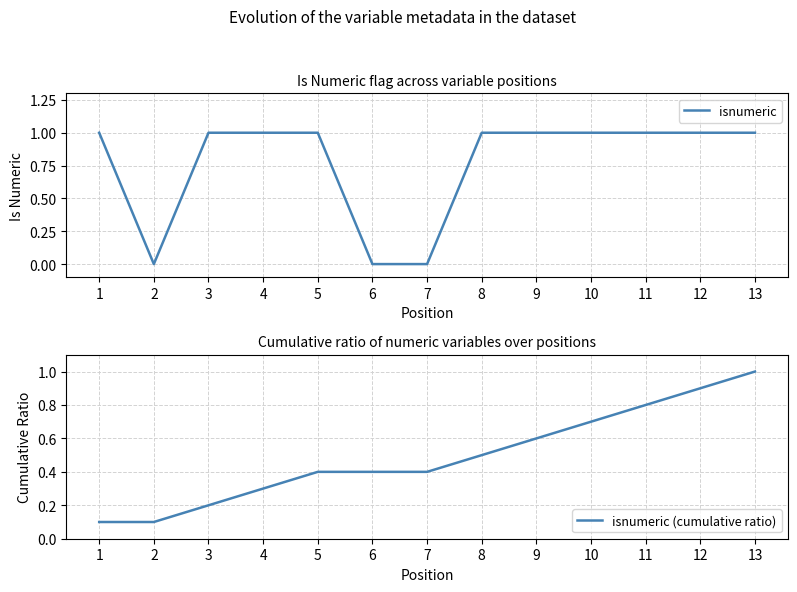

True or false: isnumeric (cumulative ratio) has a value of 0.4 at 6.

True